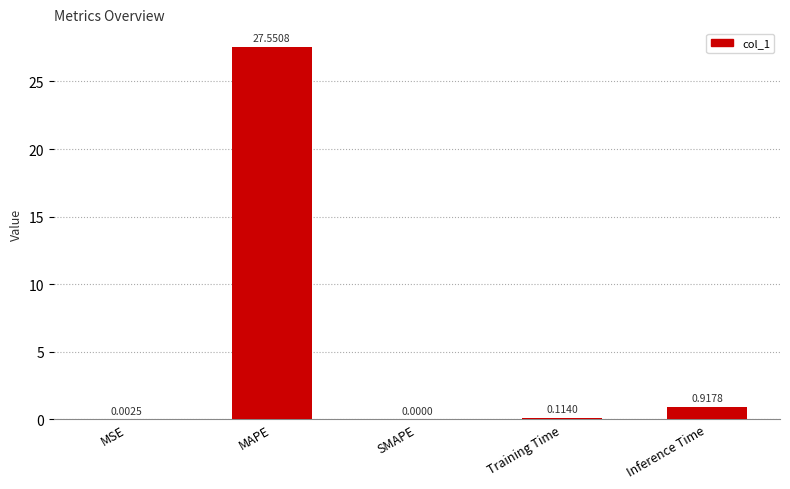

Which has a higher value, MSE or Inference Time?

Inference Time